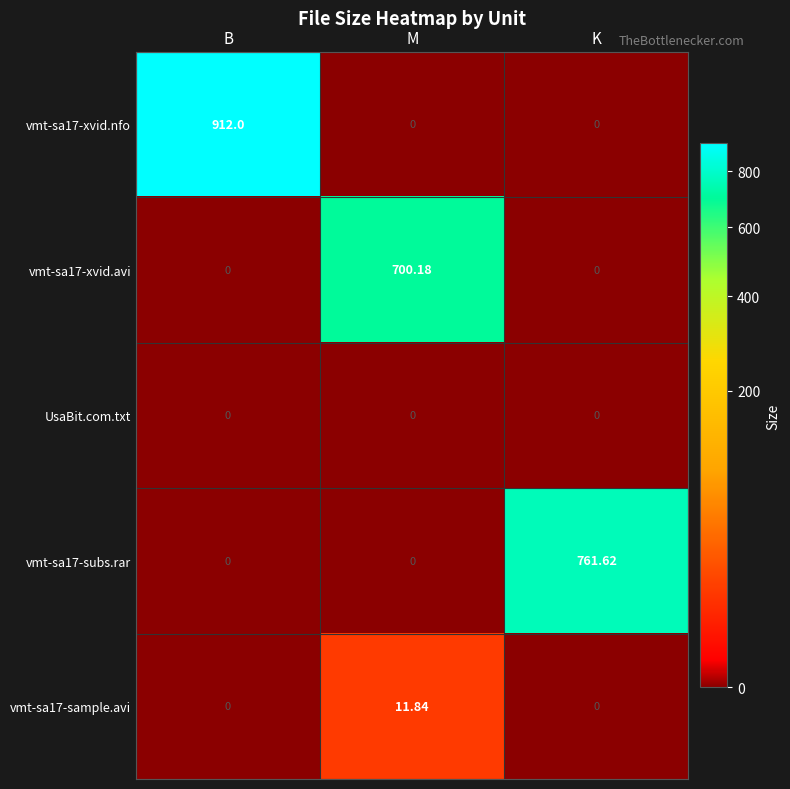

Which series has the largest total across all categories?

vmt-sa17-xvid.nfo